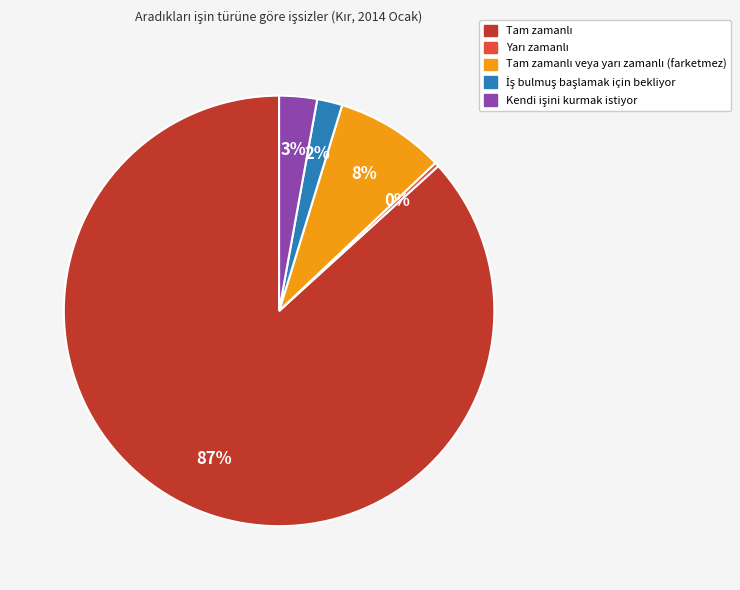

Count the number of slices in the pie.

5